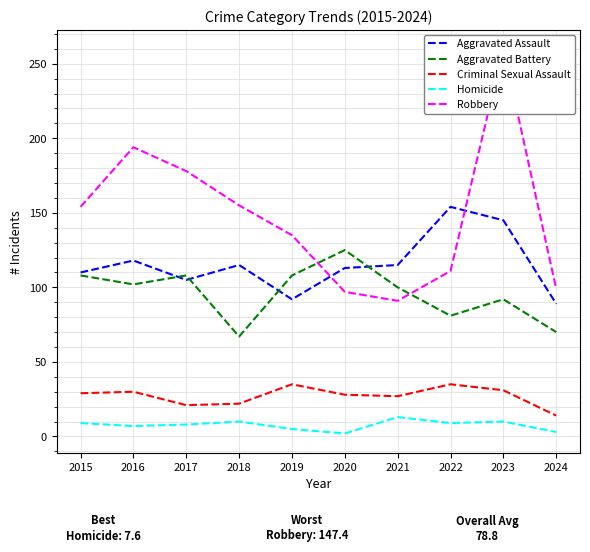

Which series has the largest total across all categories?

Robbery